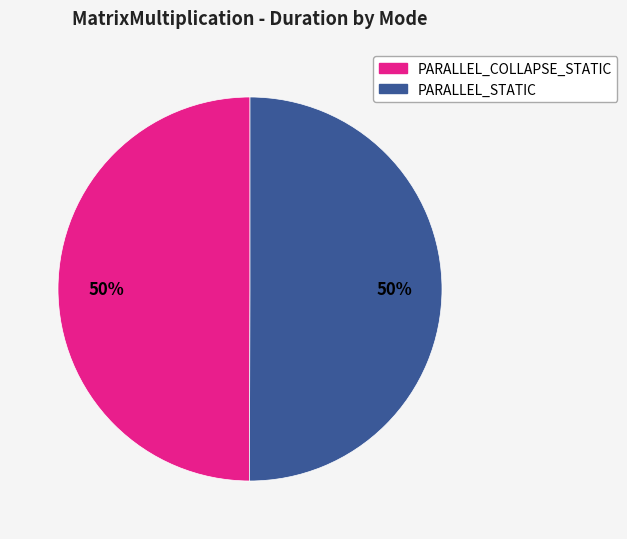

To the nearest percent, what is the average slice percentage?

50%